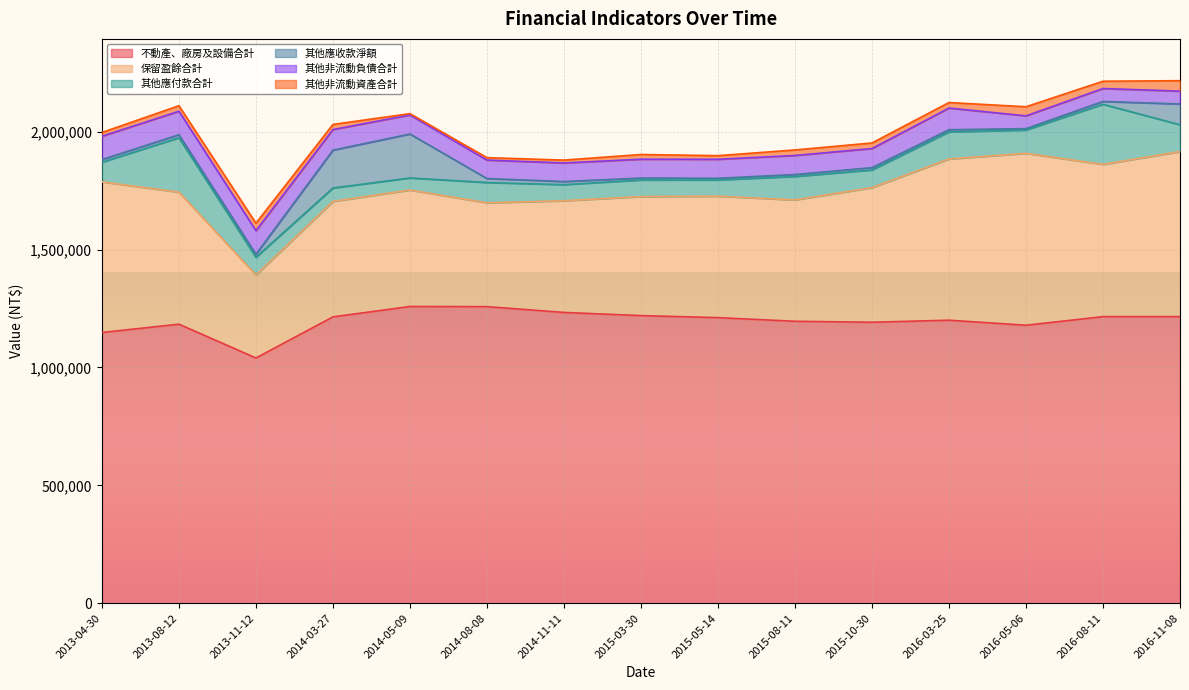

What is the label of the 10th point from the left?

2015-08-11